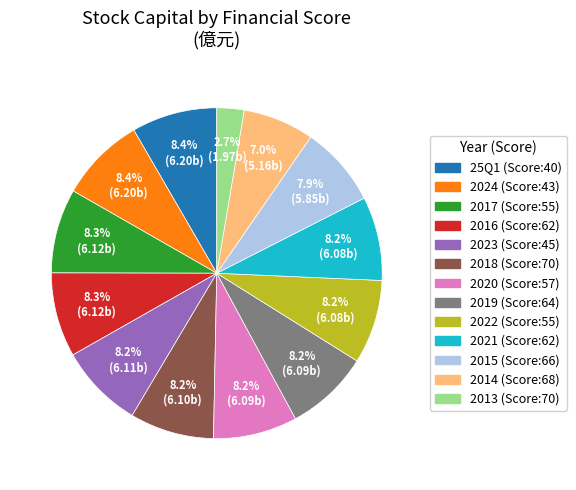

Is there a majority slice in this chart?

No